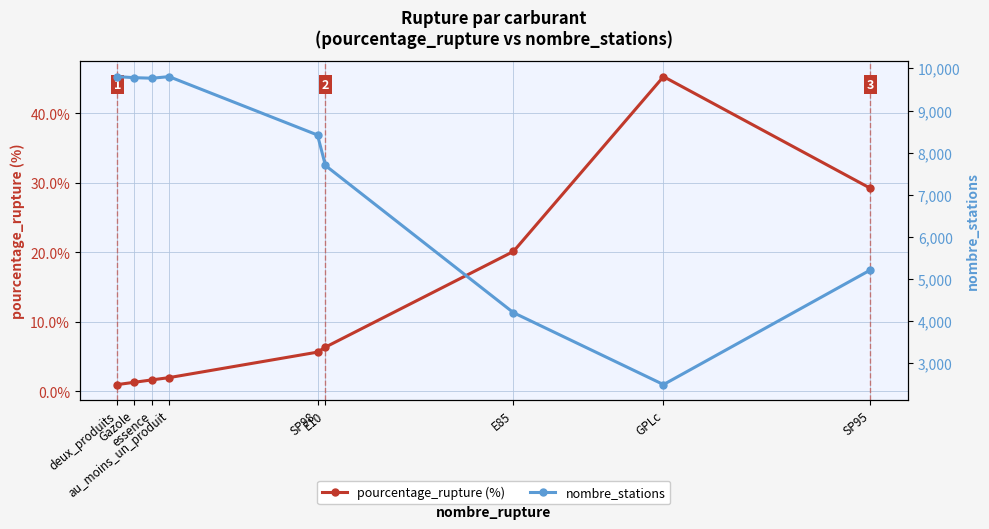

Where is the first local minimum for nombre_stations?

essence